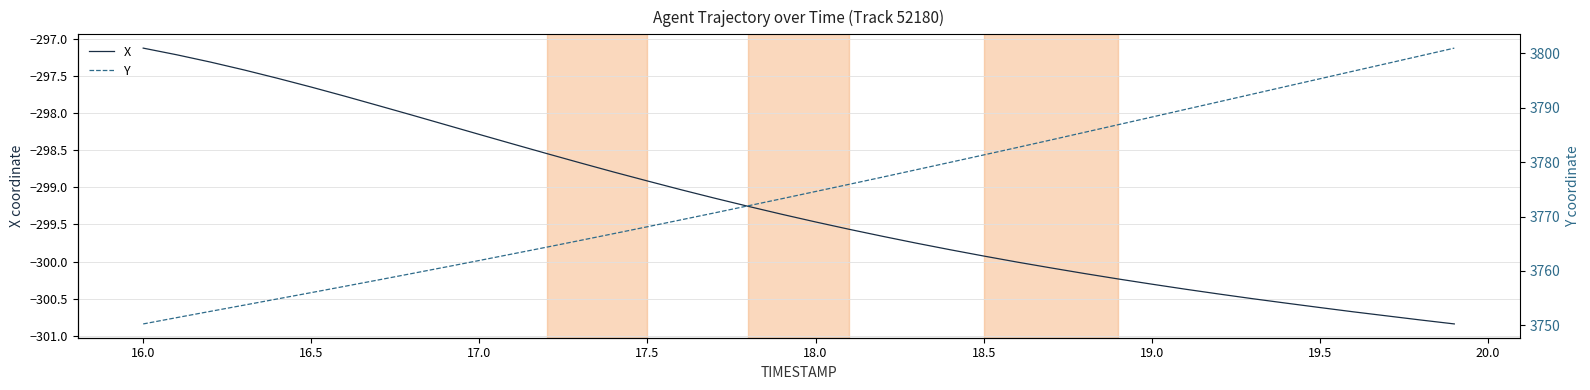

What are all the series names shown in the legend?

X, Y